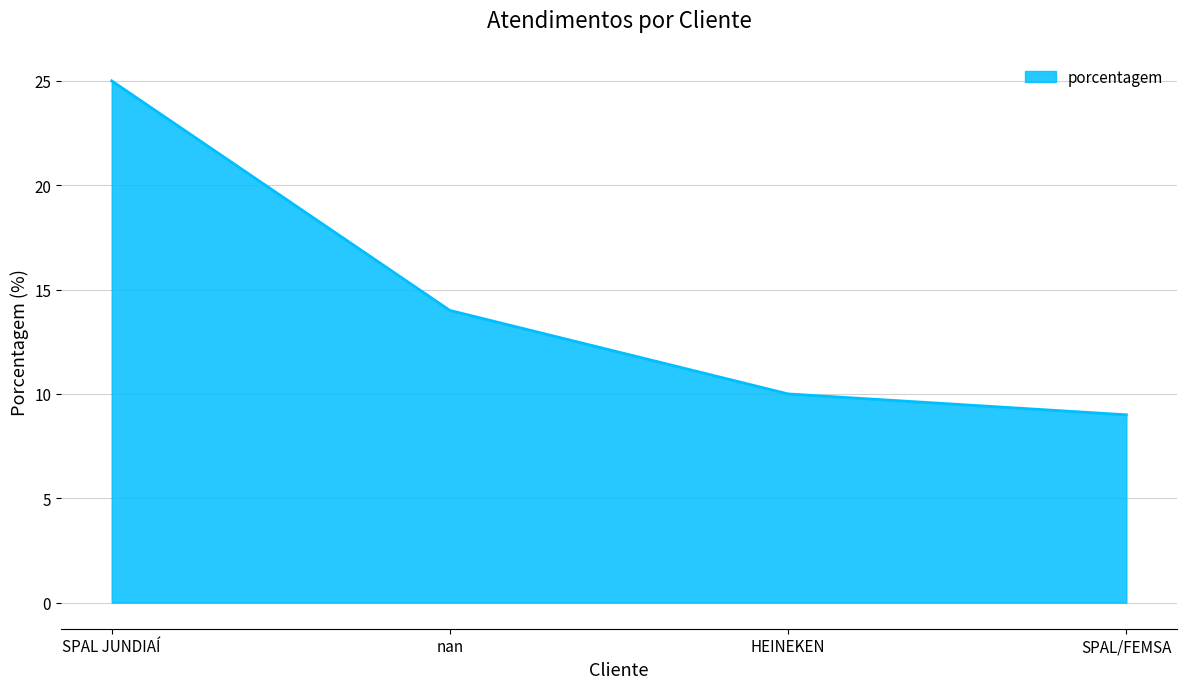

The value at HEINEKEN is 16. True or false?

False